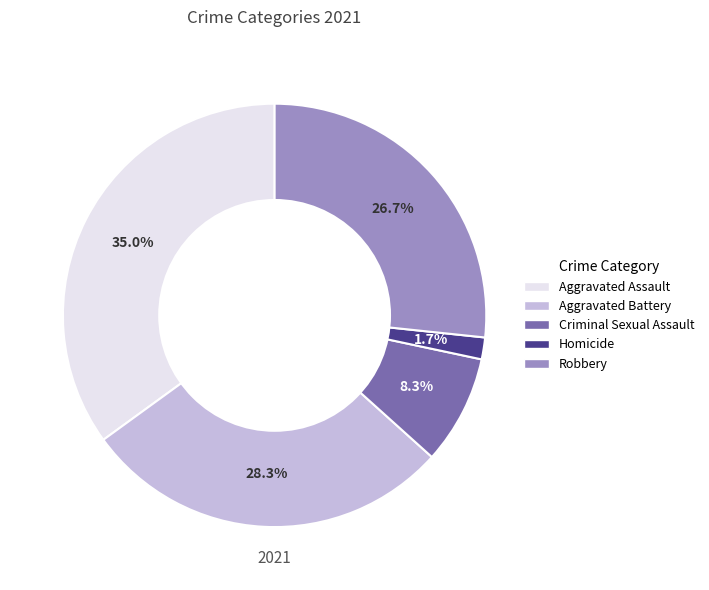

Rank the categories by value from highest to lowest.

Aggravated Assault, Aggravated Battery, Robbery, Criminal Sexual Assault, Homicide